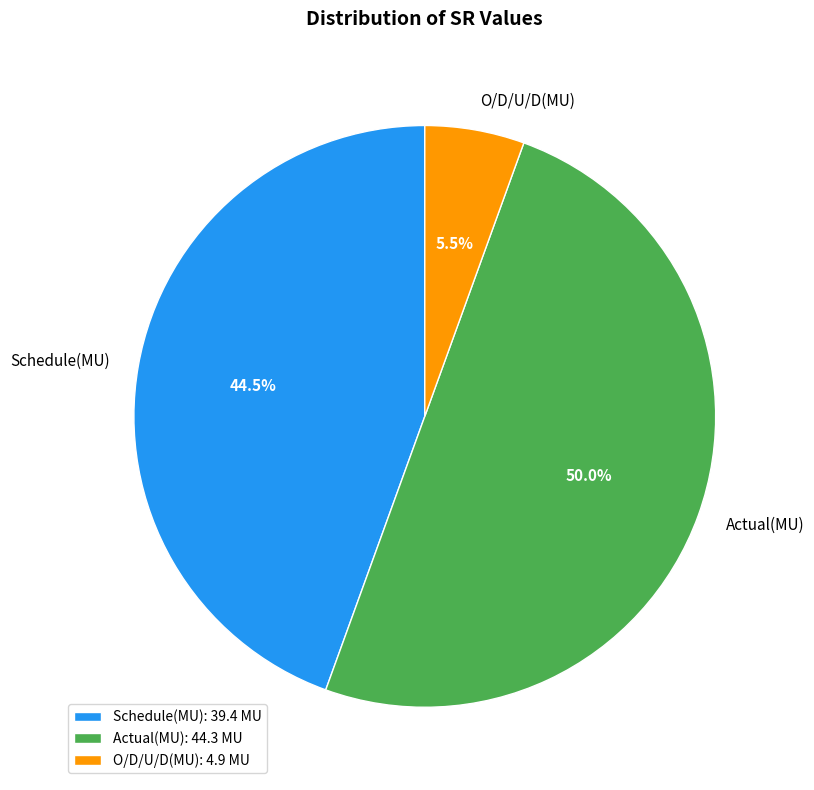

To the nearest percent, what is the average slice percentage?

33%